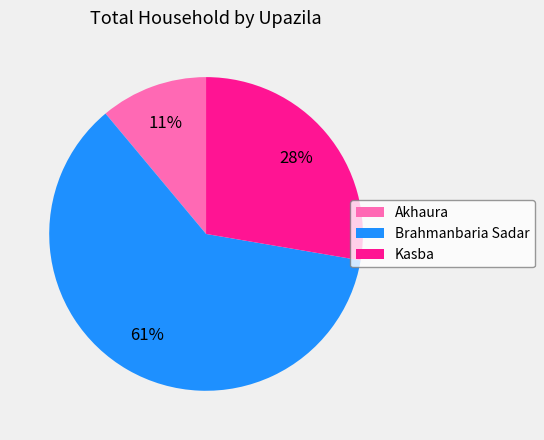

What percentage is the Kasba slice, to the nearest percent?

28%